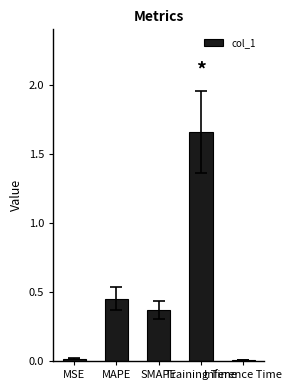

How many data points does each series have?

5